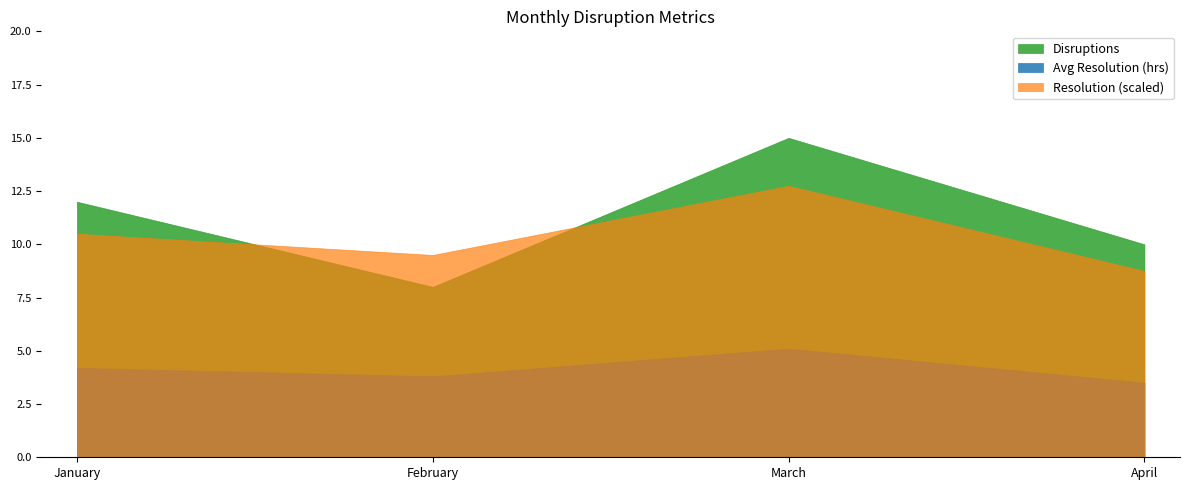

At which label does Avg Resolution (hrs) reach its minimum?

April